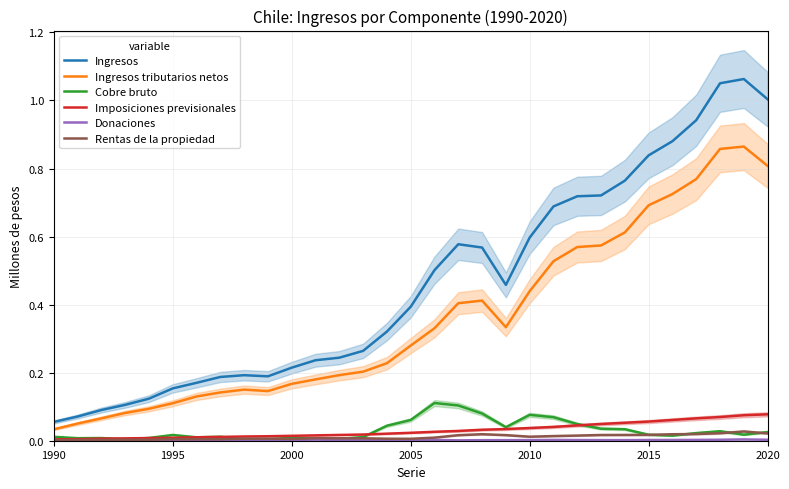

Does the chart have visible grid lines?

Yes